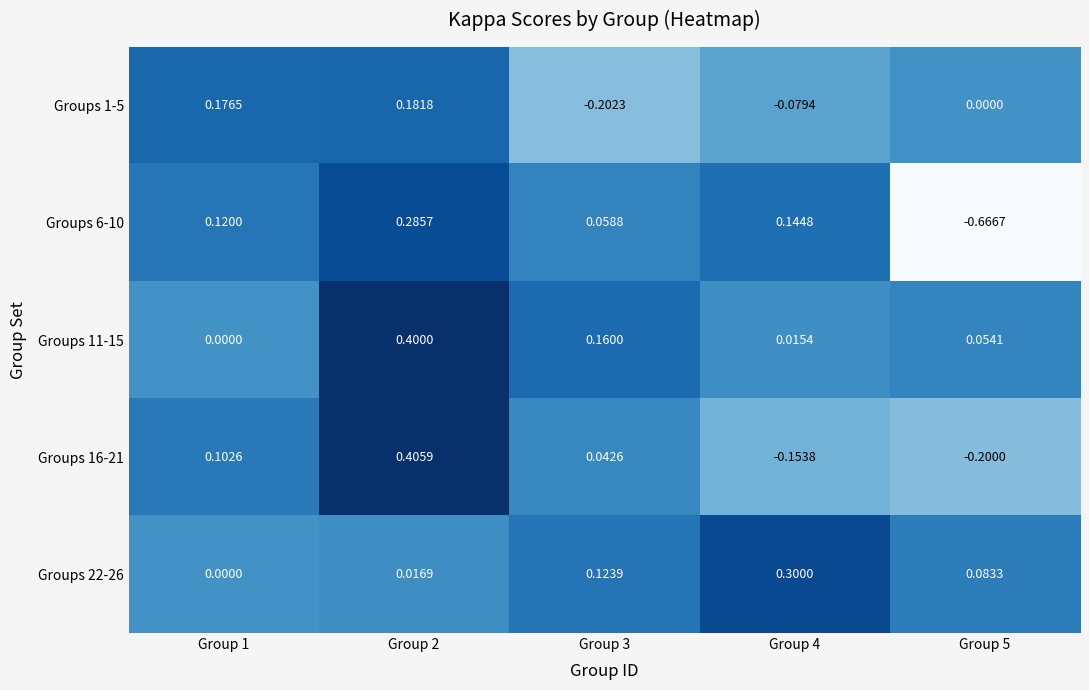

Count the number of categories in the chart.

5